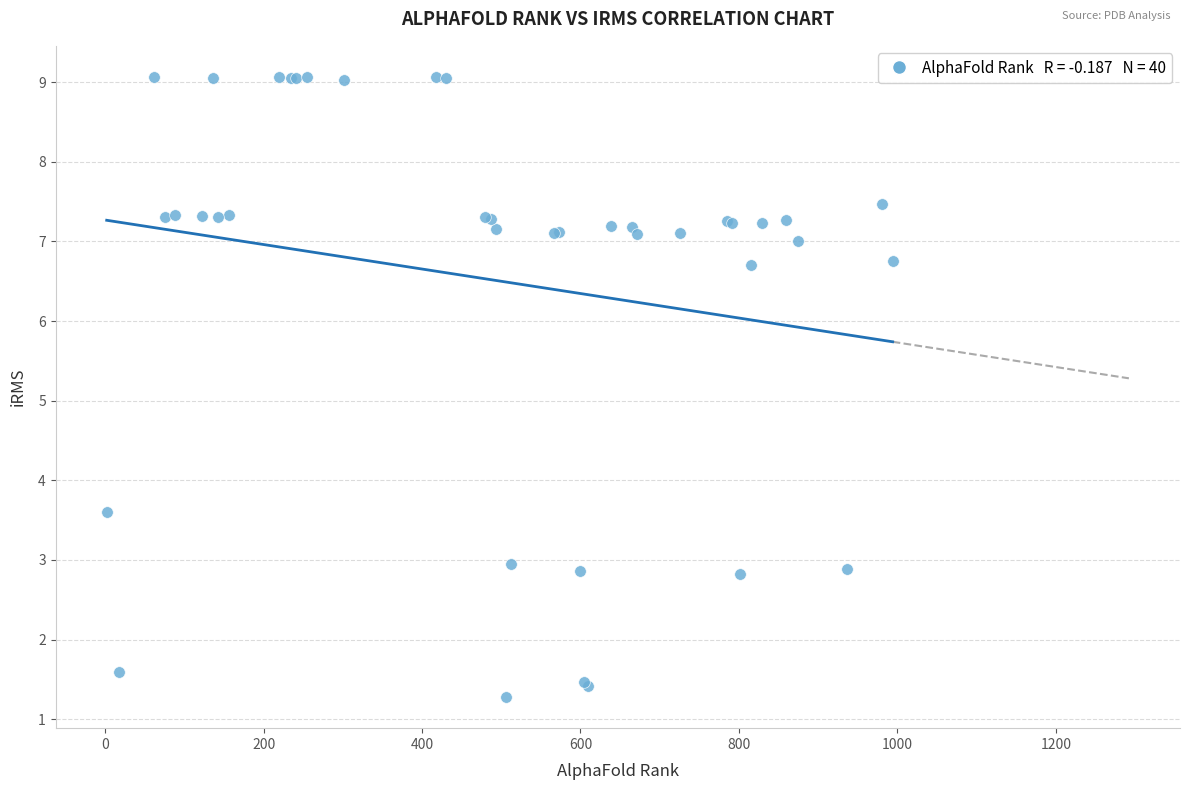

What Y value in the scatter plot is closest to 5?

3.6